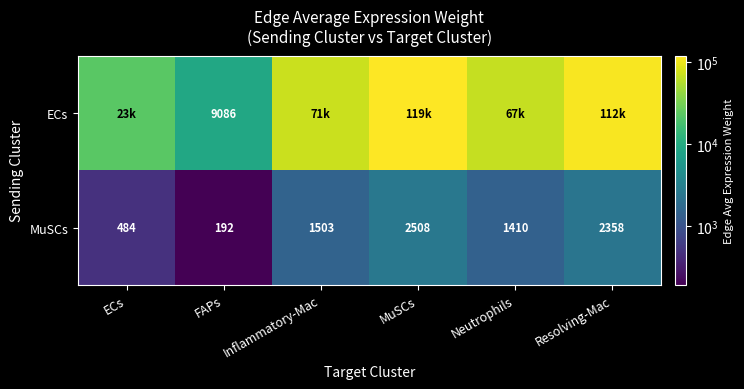

Rank the series at FAPs from highest to lowest value.

ECs, MuSCs